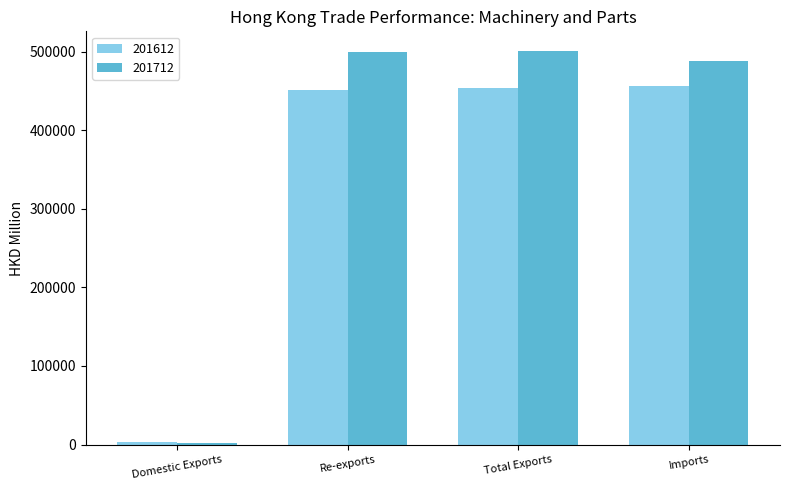

Is it true that 201612 equals 450903.5 at Re-exports?

True